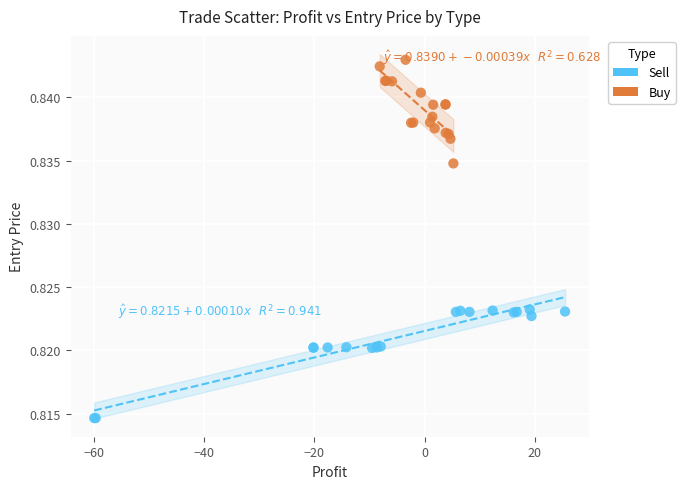

What are all the series names shown in the legend?

Sell, Buy